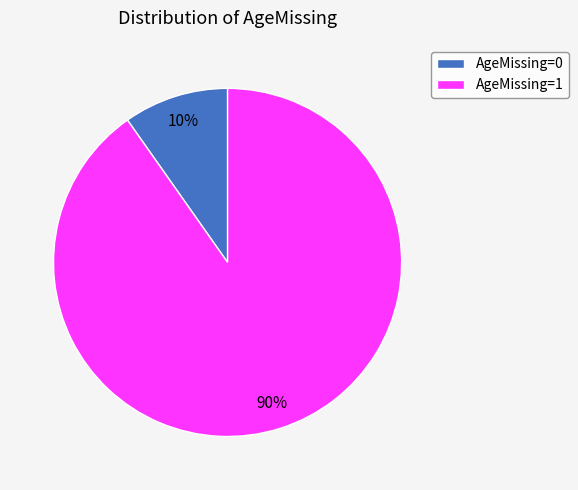

What is the largest slice in the pie chart?

AgeMissing=1